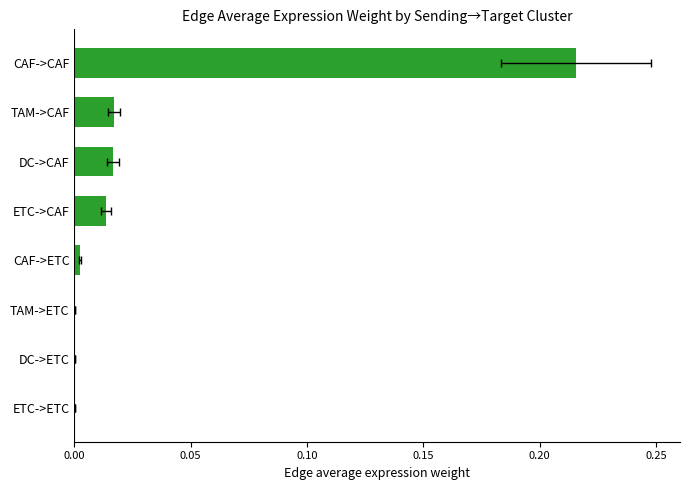

What position from the right is ETC->ETC?

8